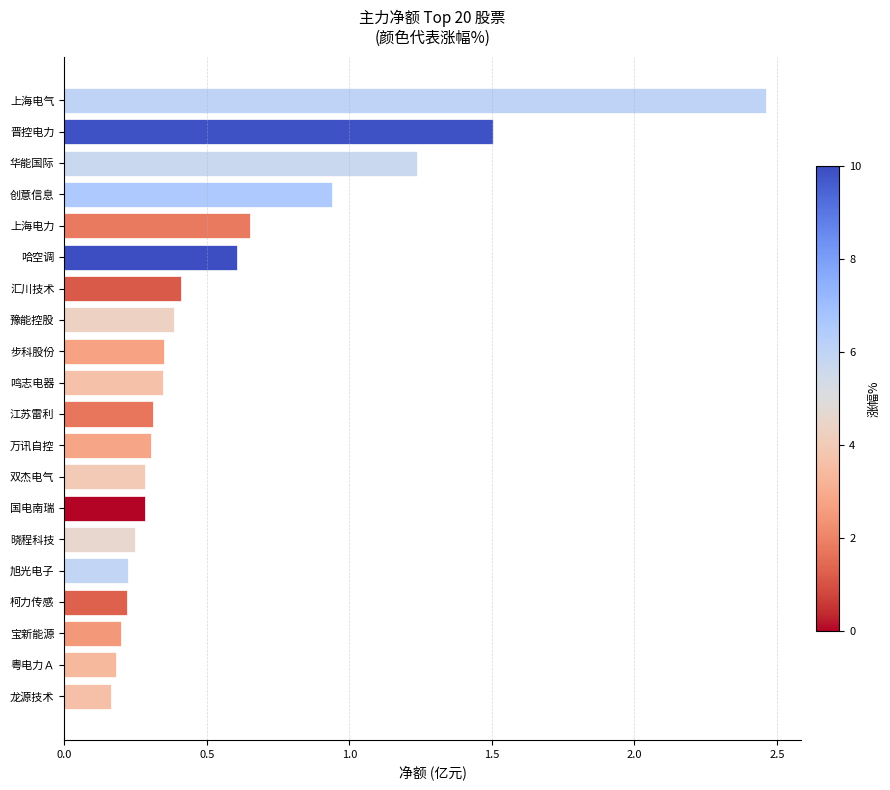

What is the label of the 15th bar from the top?

晓程科技